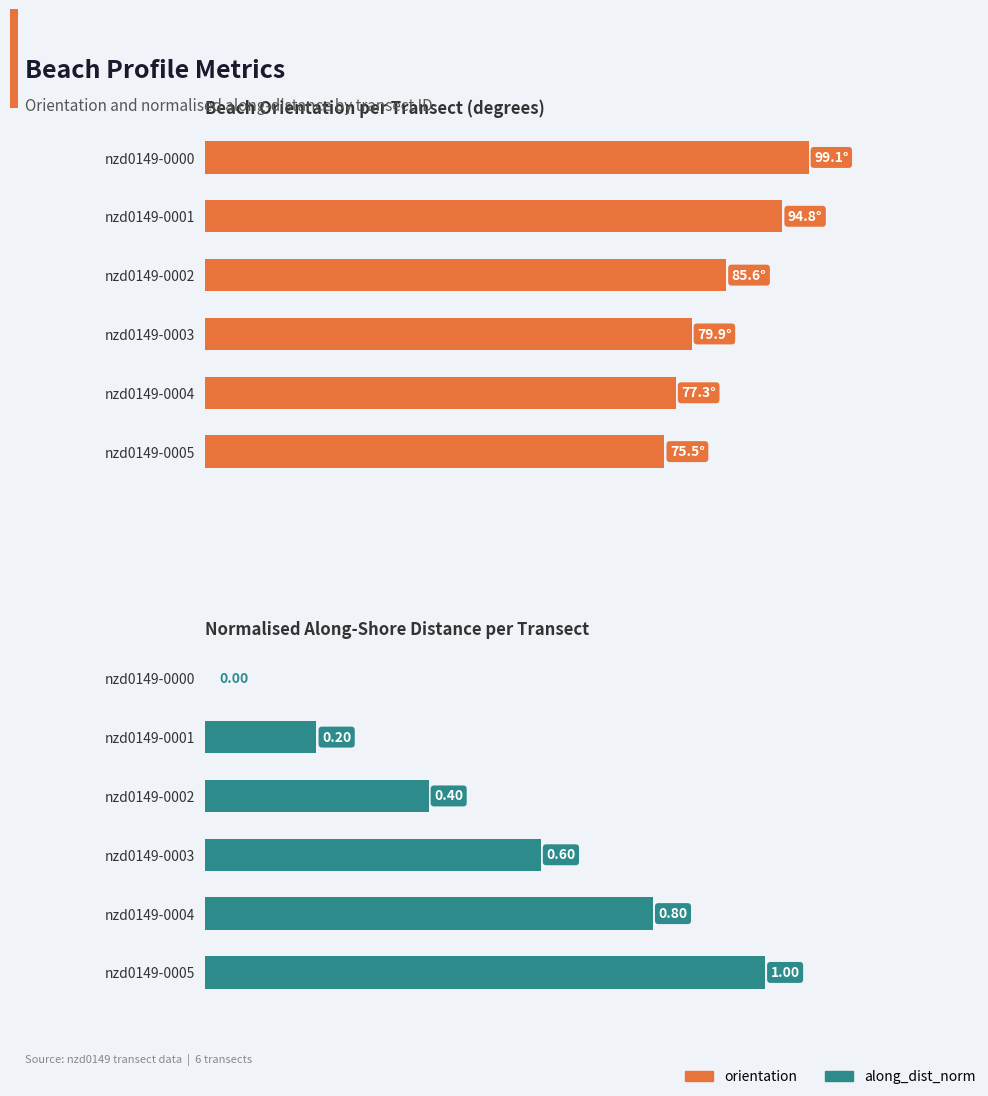

The value of along_dist_norm at nzd0149-0001 is 0.2. True or false?

True